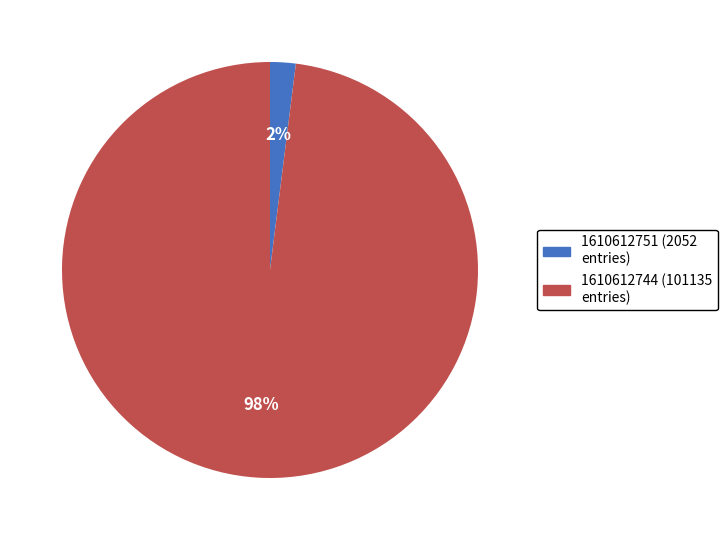

Does 1610612744 represent more than half of the total?

Yes